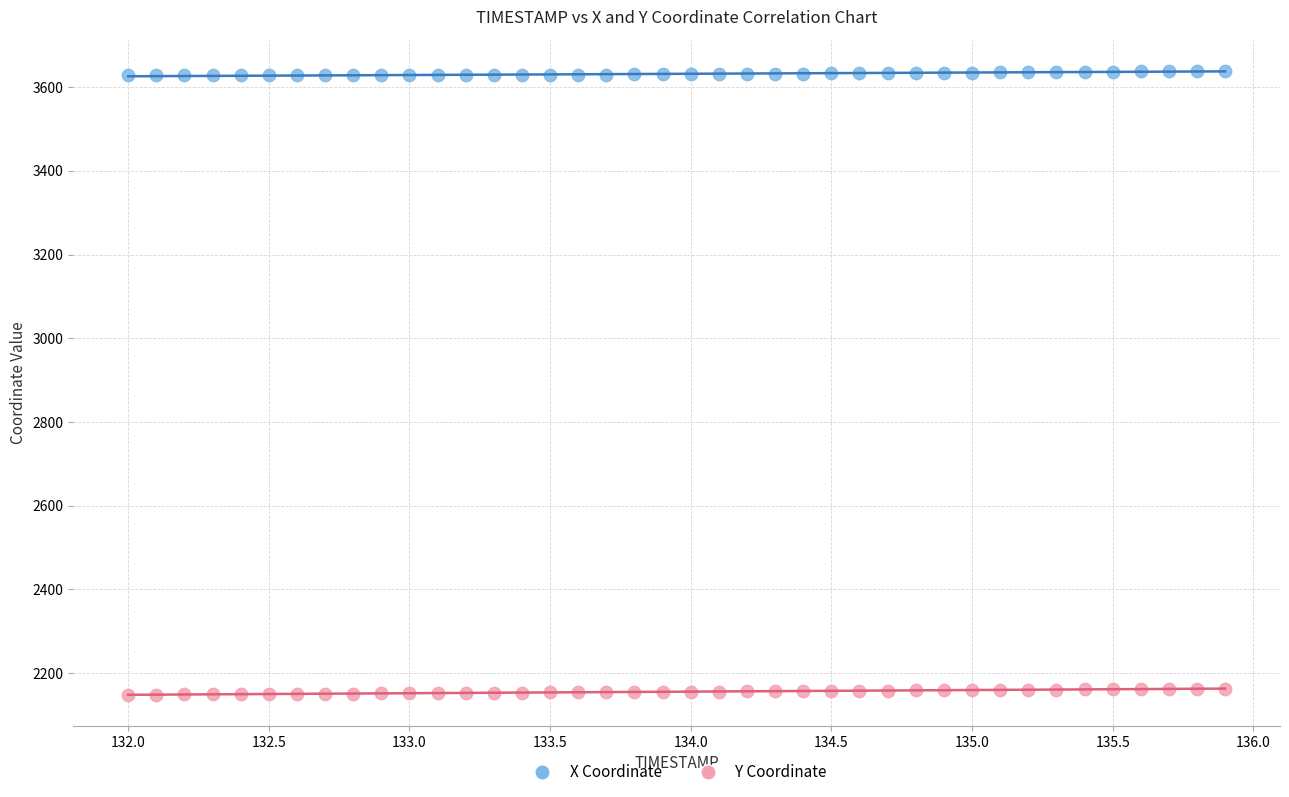

What is the X range (max minus min) for the scatter plot?

3.9